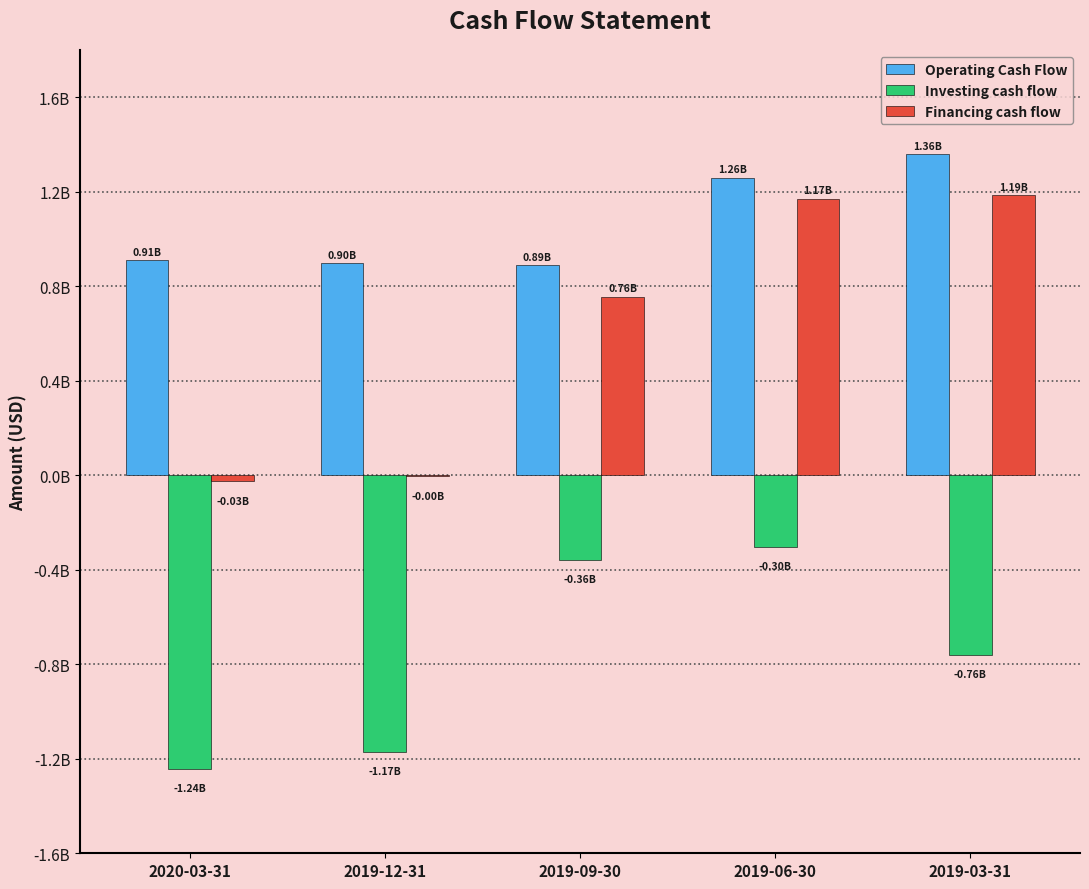

Rank the categories by Financing cash flow value from lowest to highest.

2020-03-31, 2019-12-31, 2019-09-30, 2019-06-30, 2019-03-31